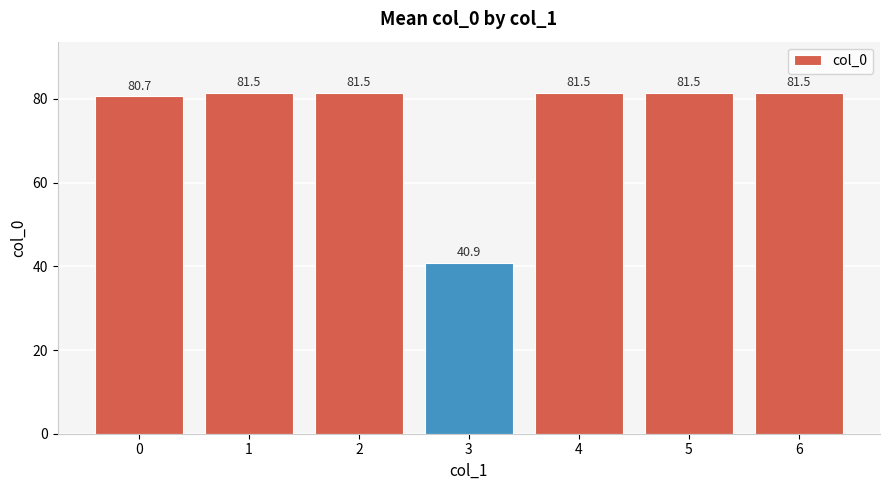

Reading left to right, transcribe all the data shown in this chart.

80.7	81.5	81.5	40.9	81.5	81.5	81.5